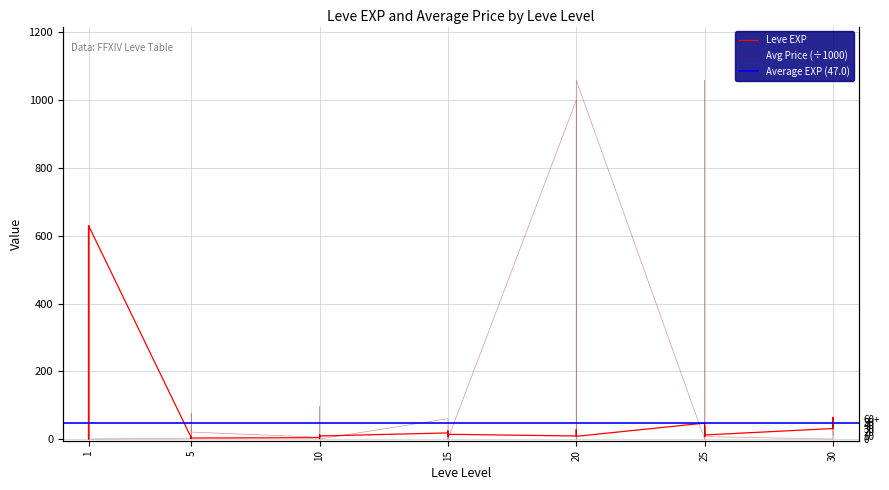

True or false: Average Price has a value of -359.1 at 15.

False